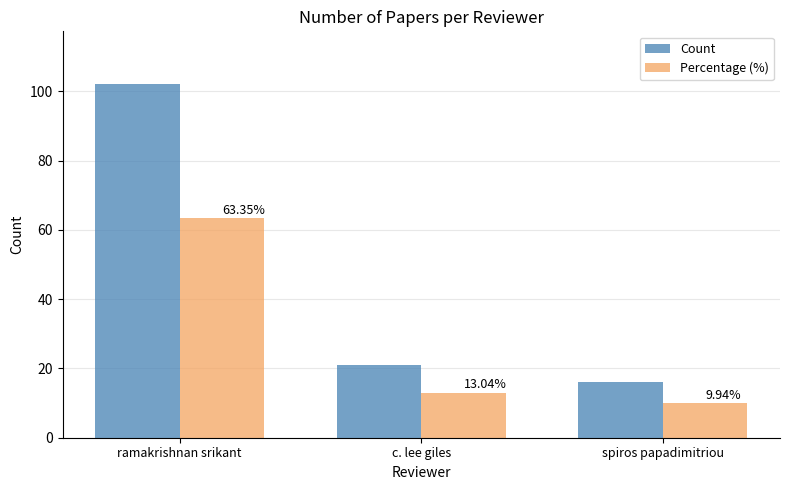

Is it true that Count equals 21.0 at c. lee giles?

True